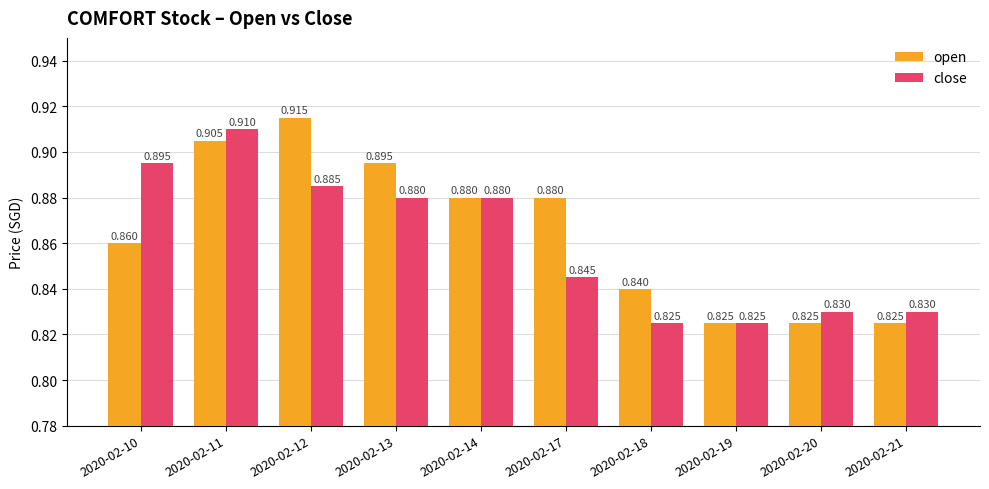

What is the difference between the second highest and minimum values in the close series?

0.1